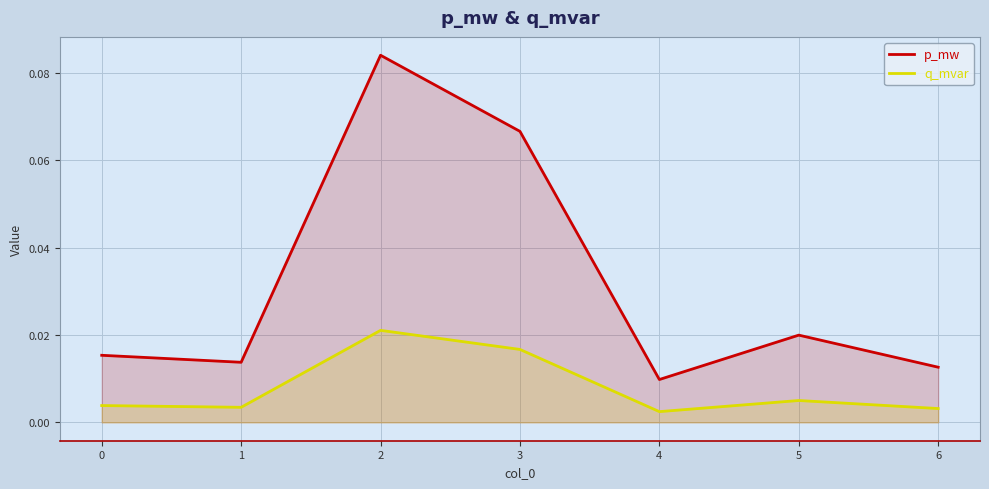

Rank the series by their average value, from lowest to highest.

q_mvar, p_mw